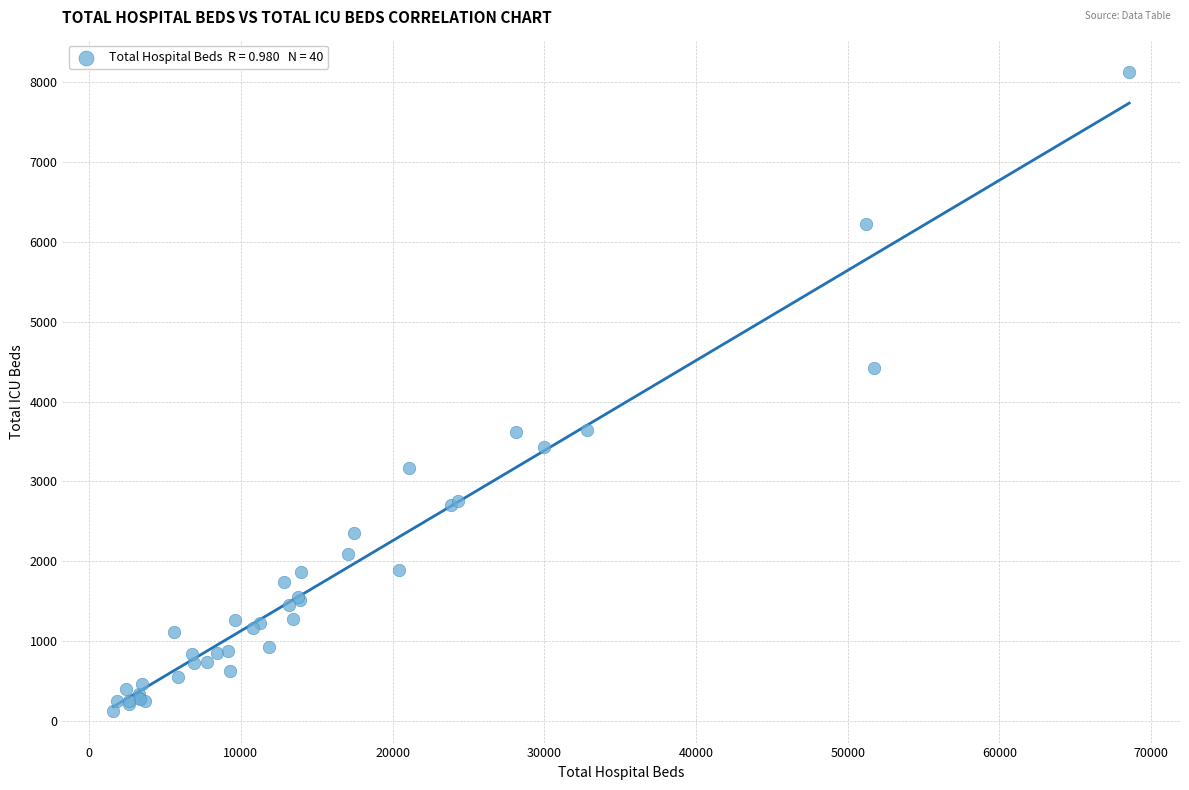

What Y value in the scatter plot is closest to 4130?

4420